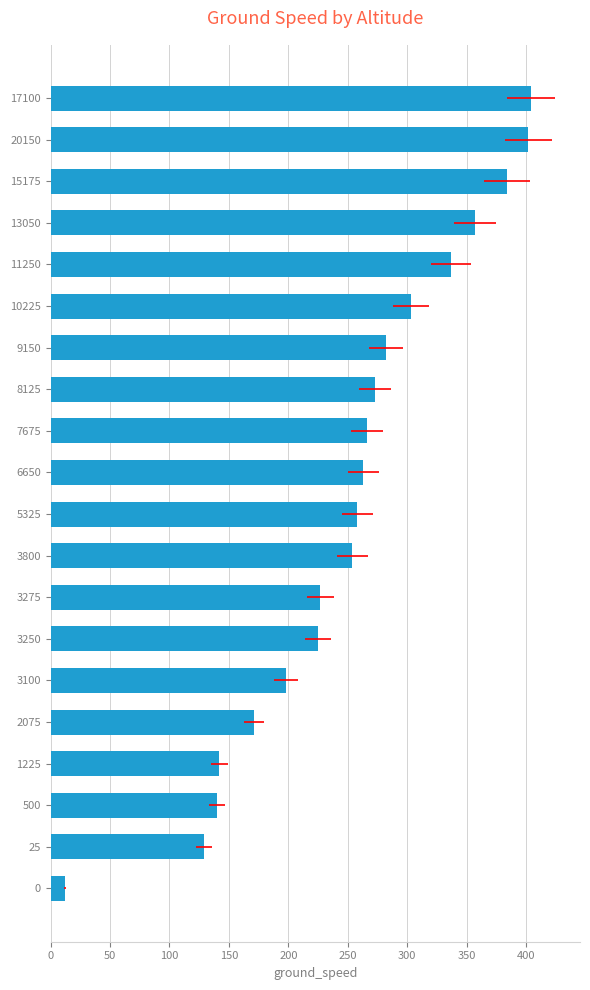

Does the chart contain stacked bars?

No